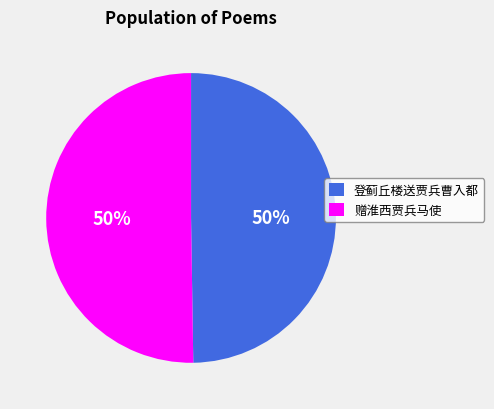

Combined, do 登蓟丘楼送贾兵曹入都 and 赠淮西贾兵马使 account for over 50%?

Yes